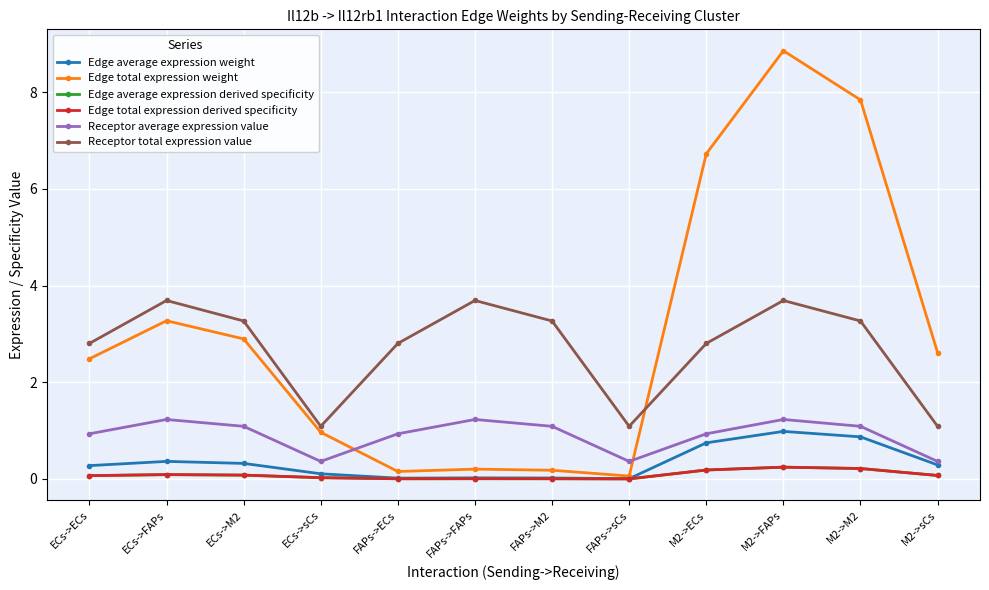

Count the number of data series in this chart.

6